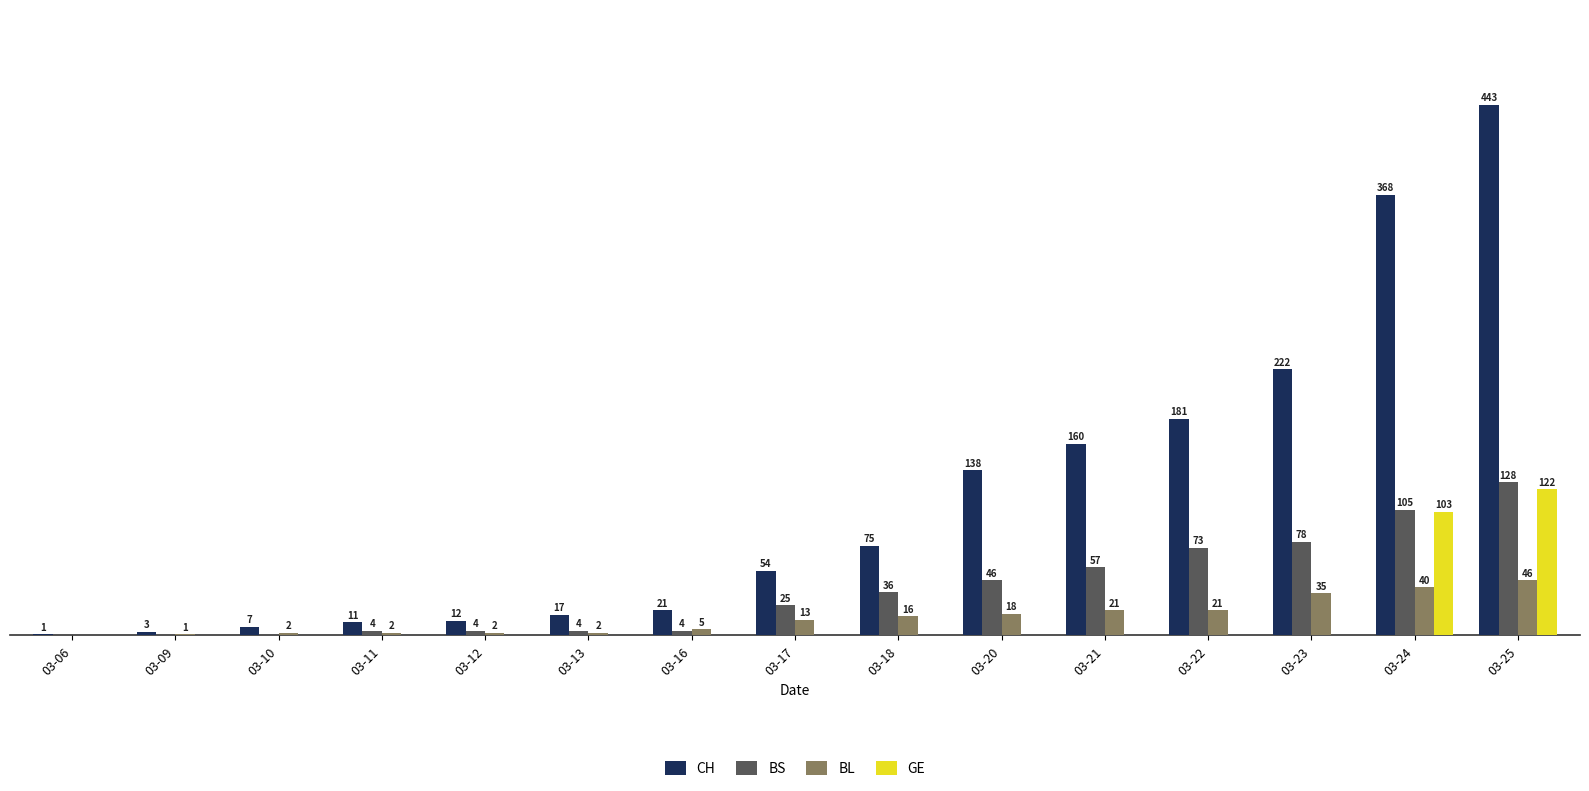

Which category has the highest value in the BS series?

03-25